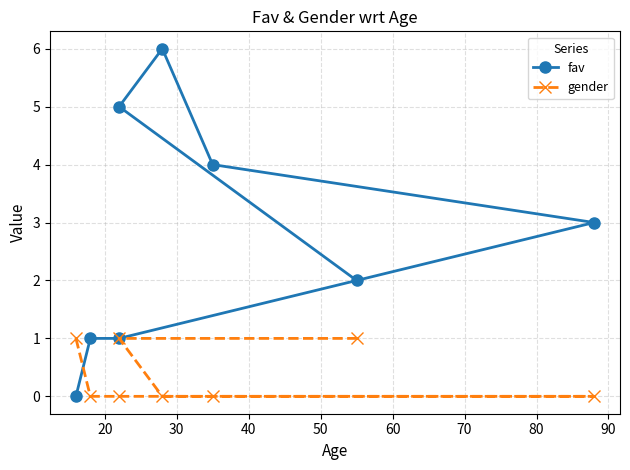

How many values in the fav series exceed 3?

3